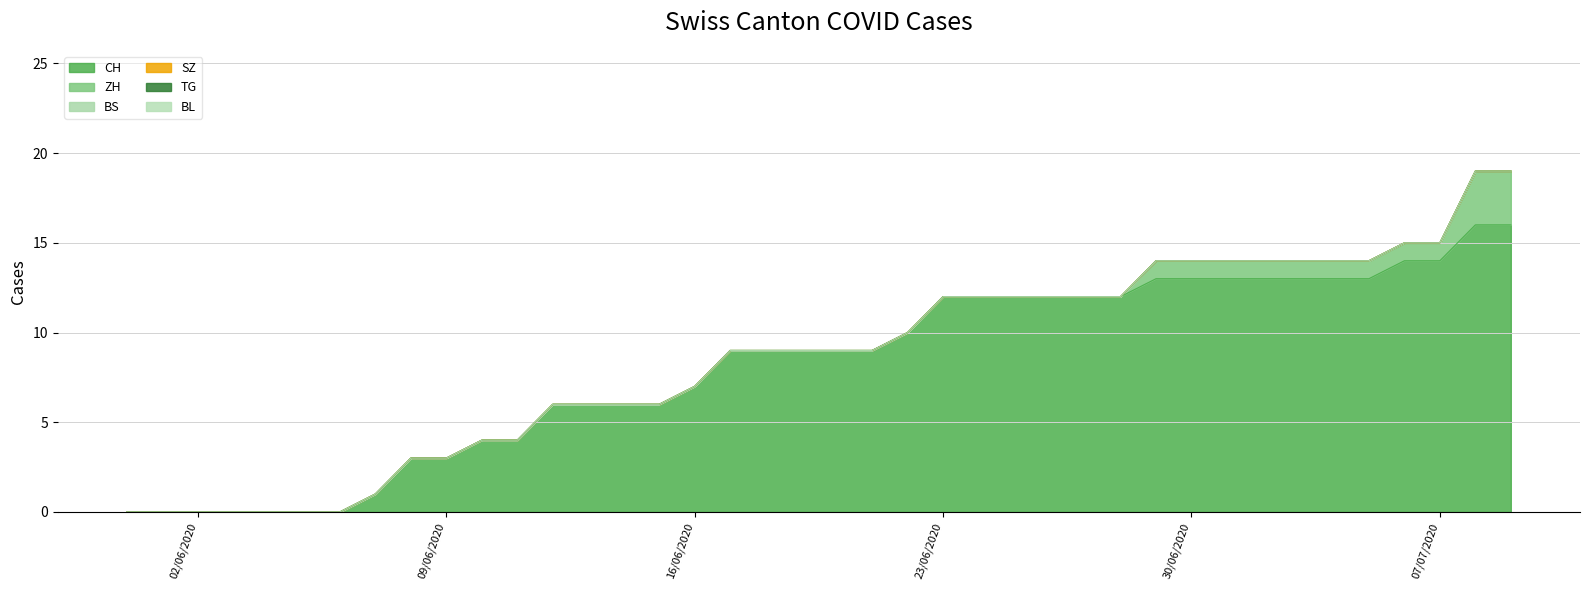

Which series has the largest range (max minus min)?

CH